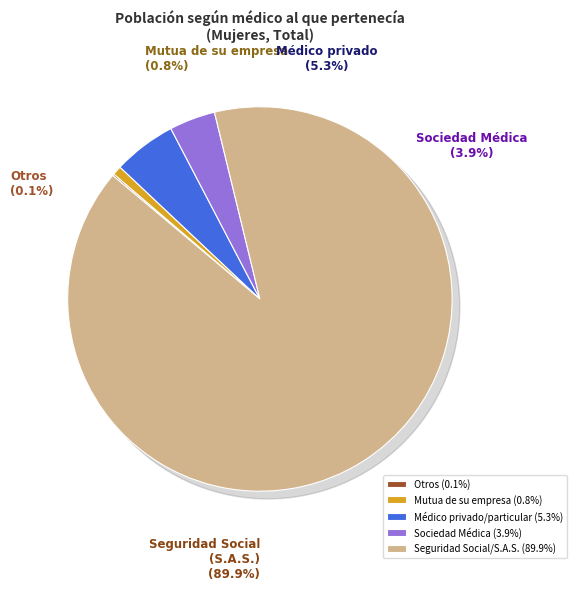

What portion of the pie excludes Otros?

99.9%